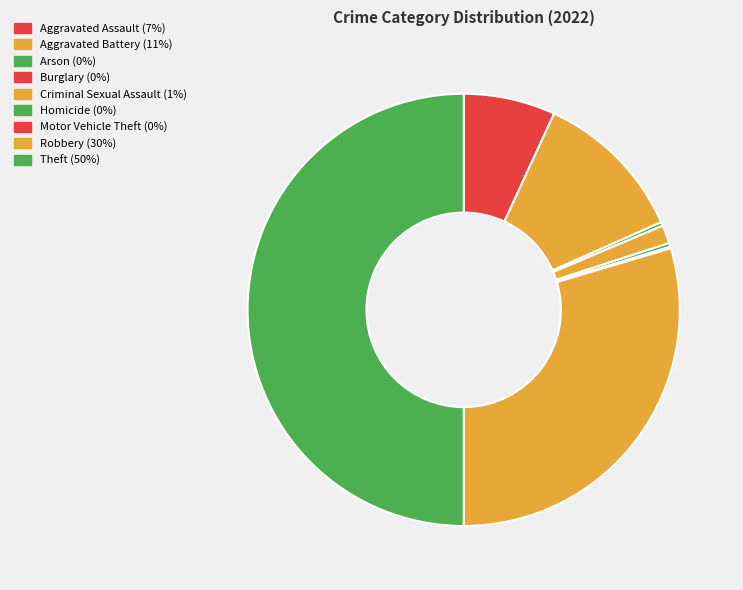

Count the number of slices in the pie.

9